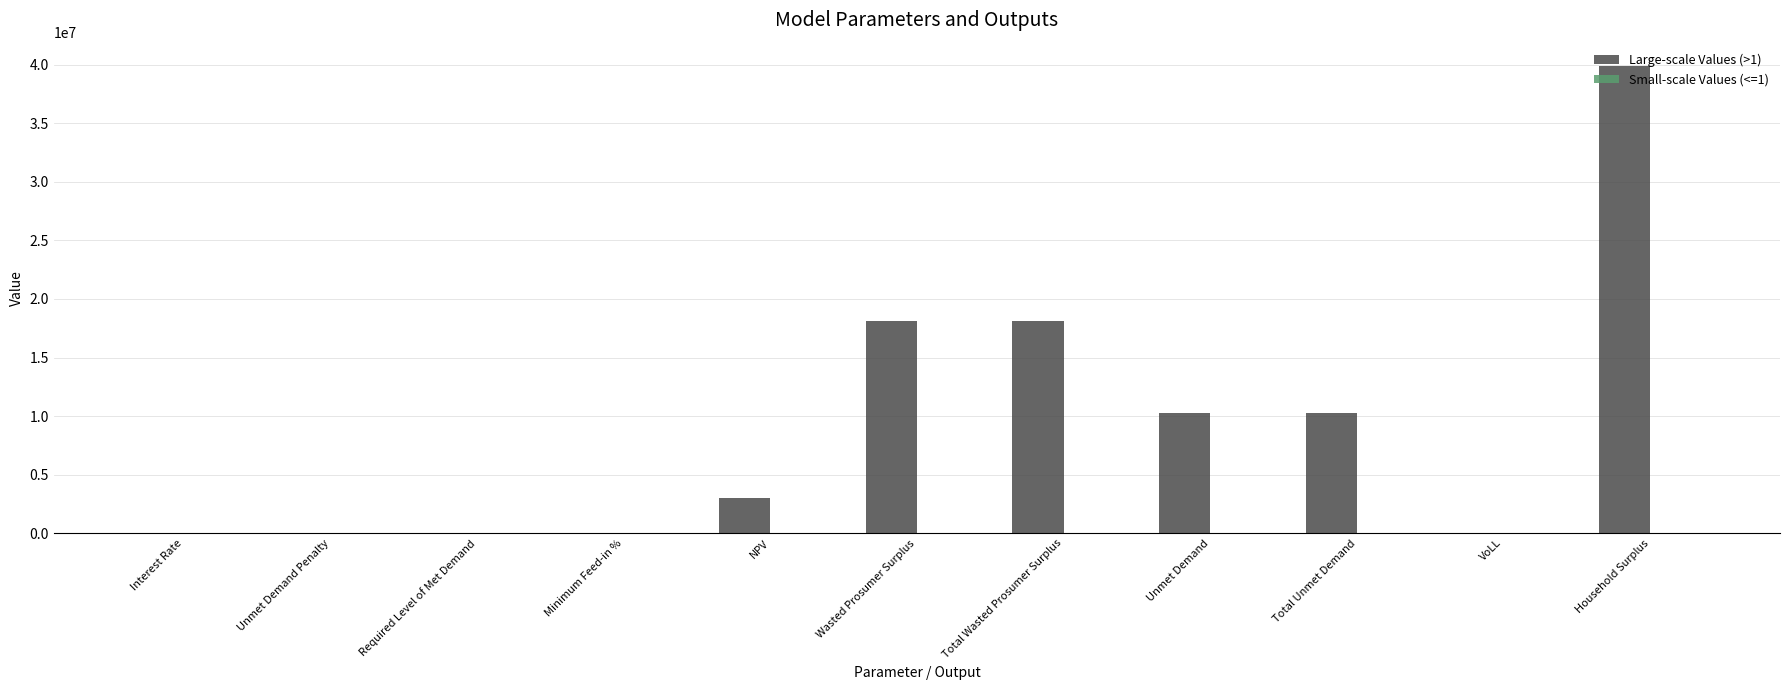

Is it true that Large-scale Values (>1) equals 17903059.5 at Household Surplus?

False